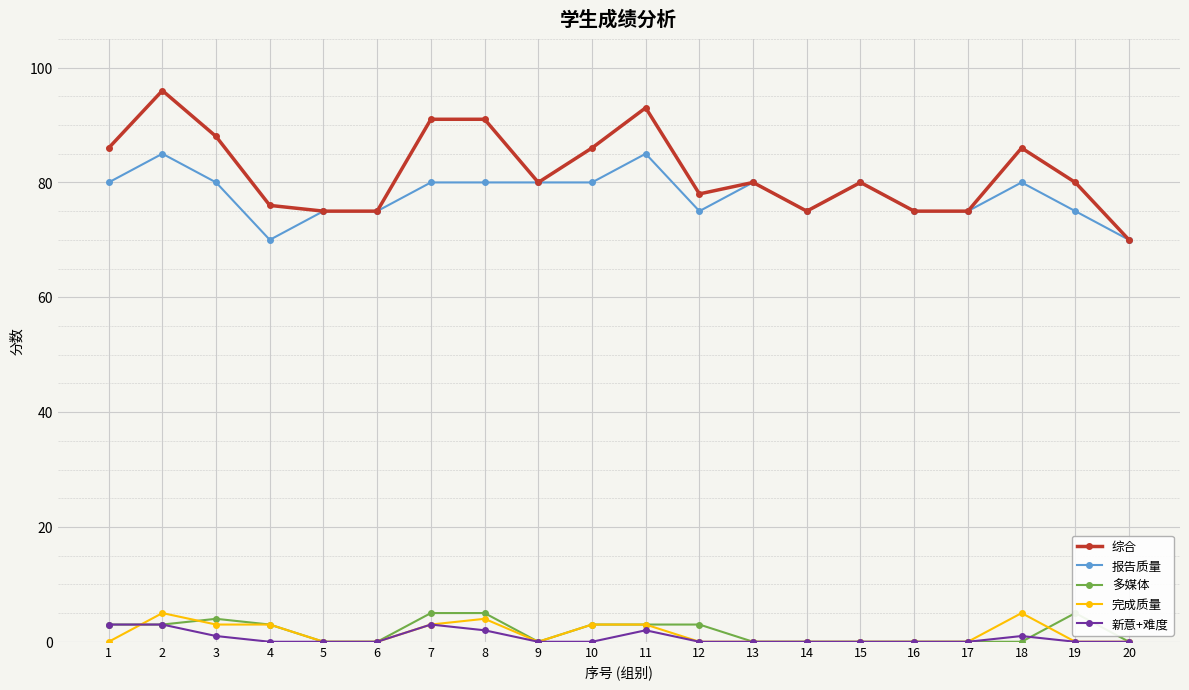

Where do 新意+难度 and 多媒体 first cross each other?

18 and 19